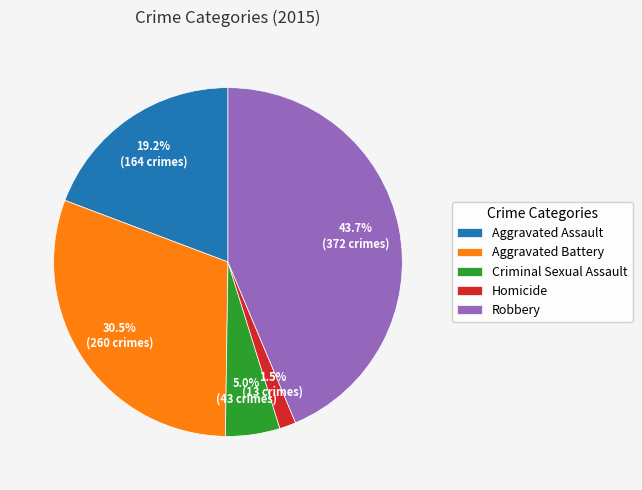

Count the number of slices in the pie.

5